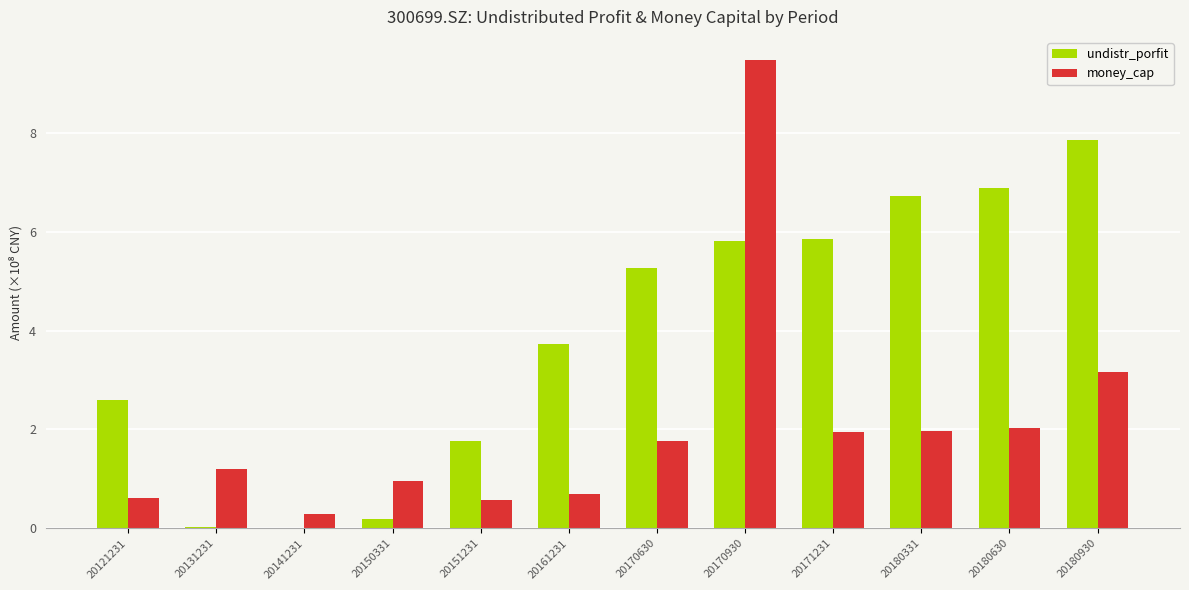

What are all the series names shown in the legend?

undistr_porfit, money_cap